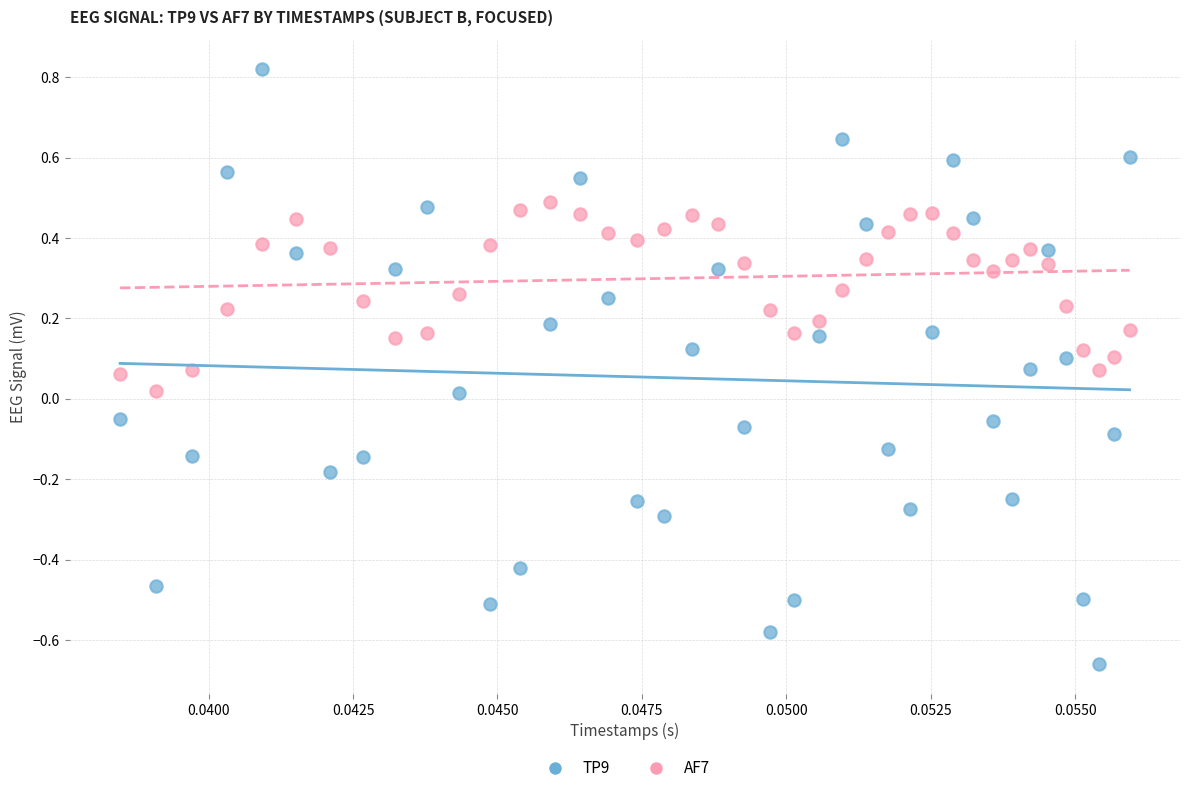

Which series contains the highest Y value?

TP9